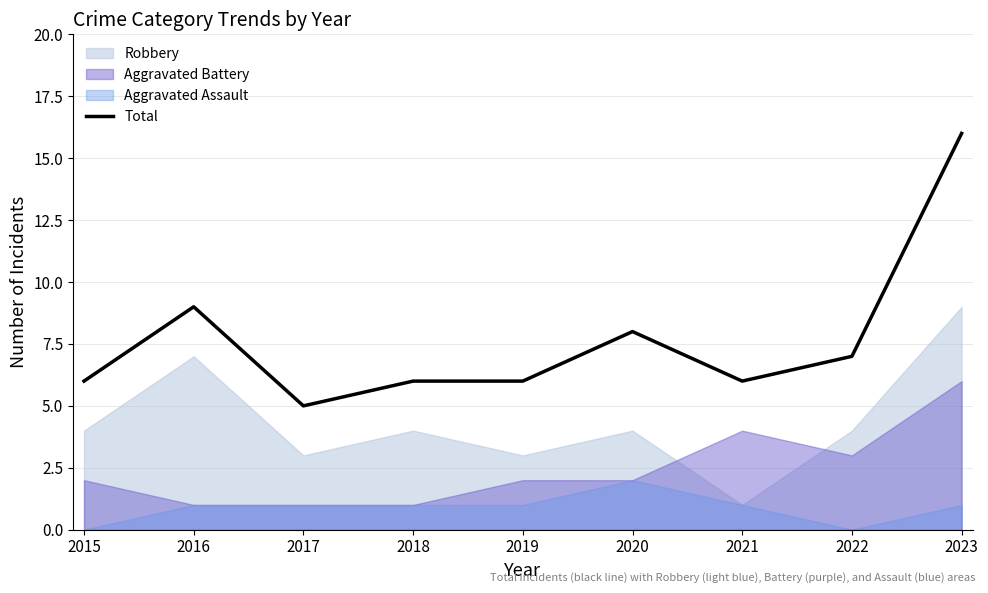

What is the maximum value for Total?

16